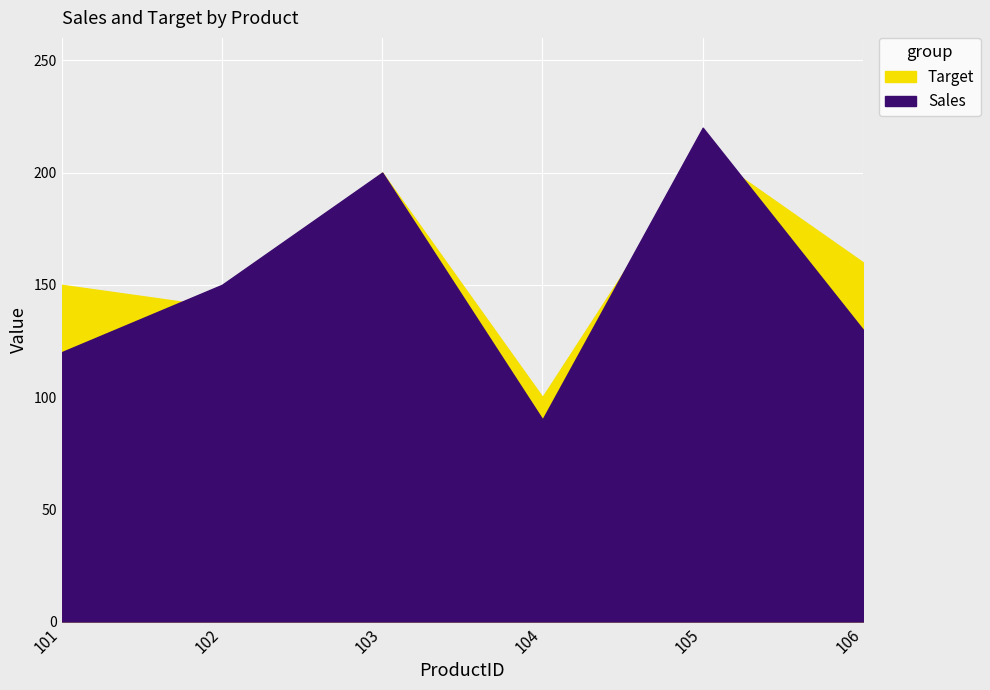

What is the difference between the highest and lowest values at 104?

10